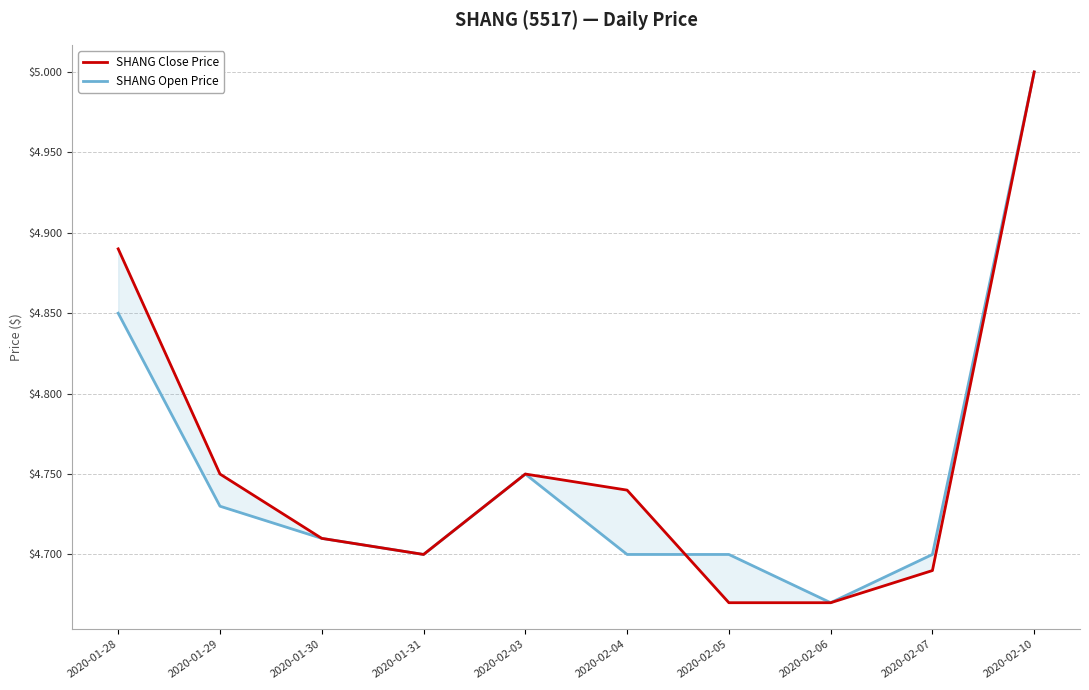

Rank the series by their average value, from lowest to highest.

SHANG Open Price, SHANG Close Price